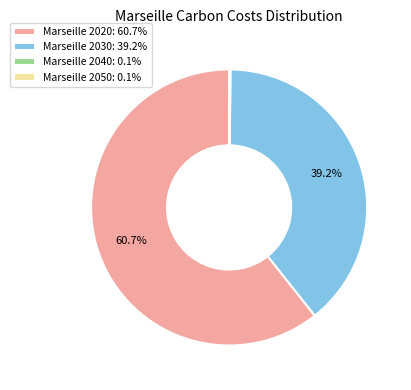

What is the majority slice?

Marseille 2020